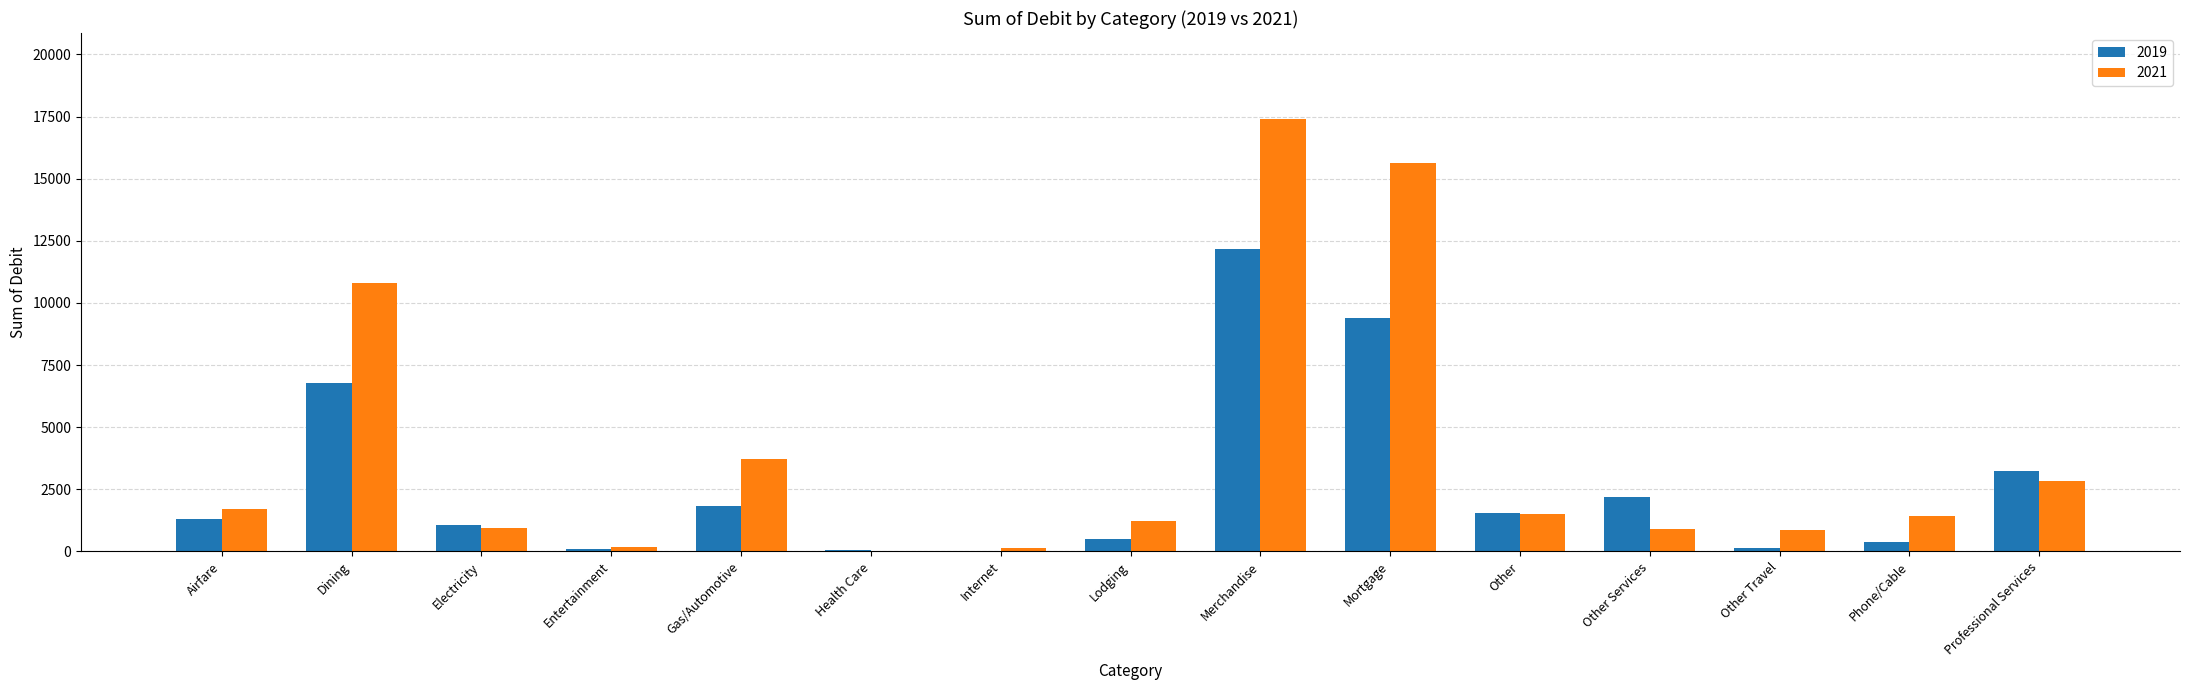

What is the sum of the 2021 values at Electricity and Merchandise?

18327.9